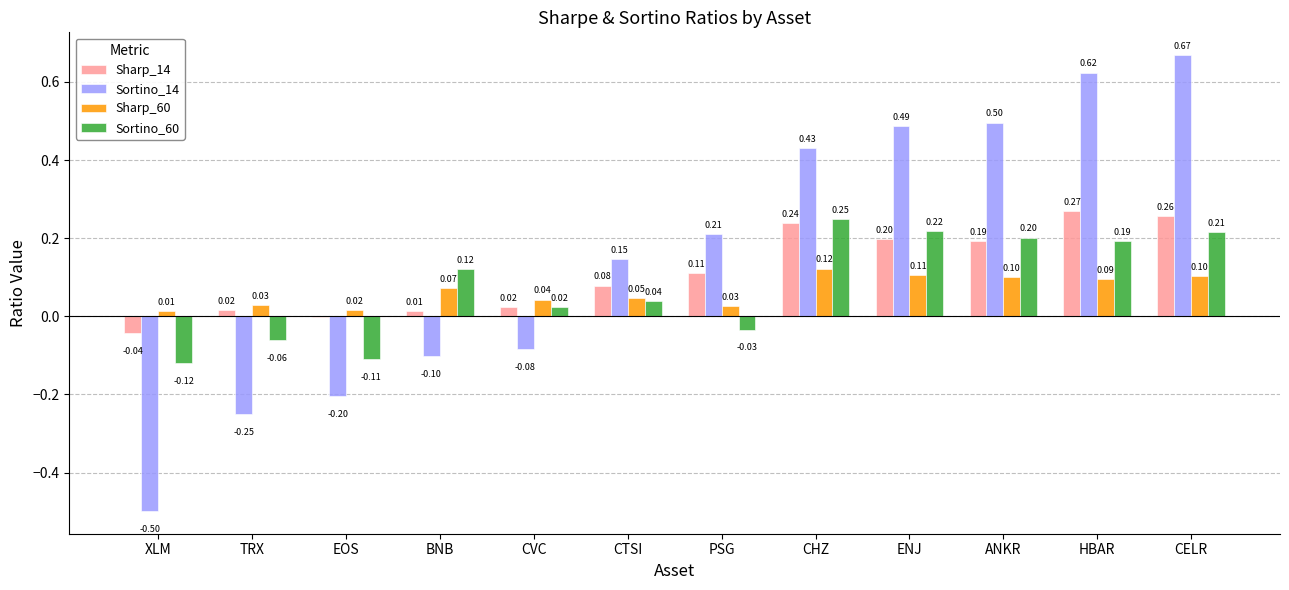

Which series has the largest range (max minus min)?

Sortino_14